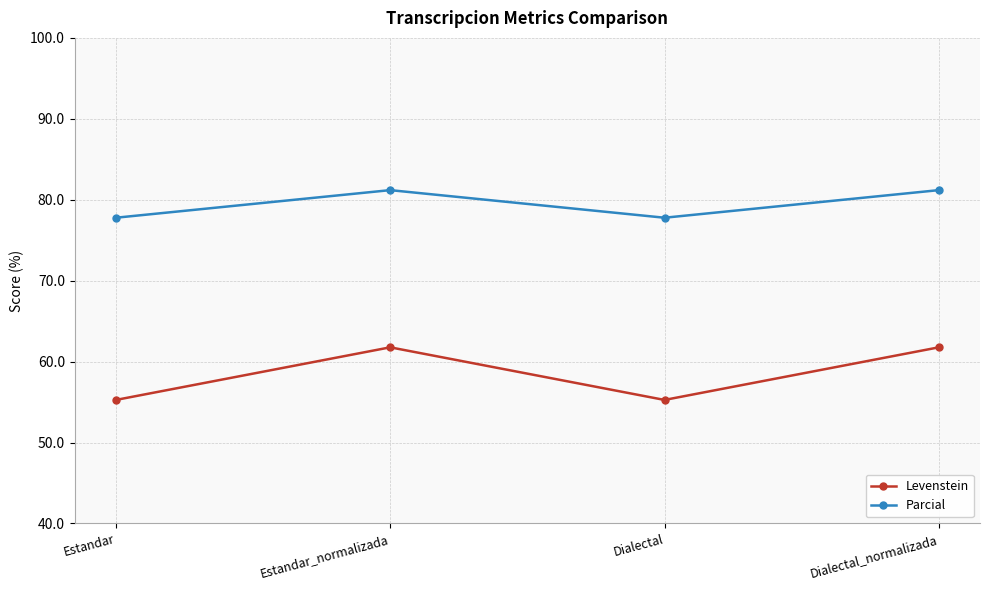

What is the difference between the maximum and minimum values in the Levenstein series?

6.5